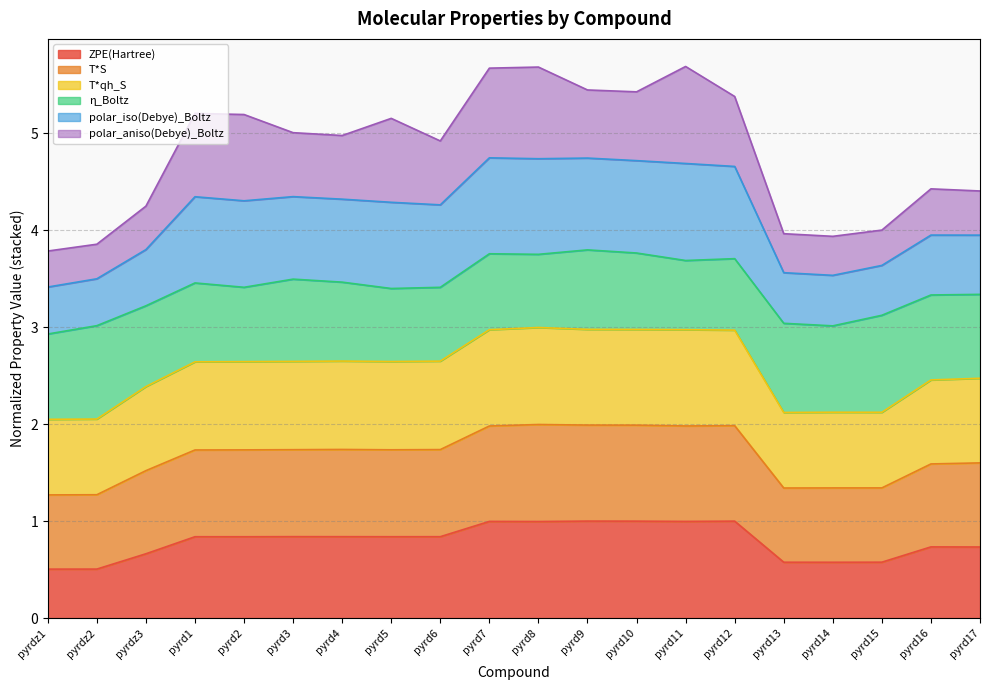

What is the minimum value for ZPE(Hartree)?

0.5